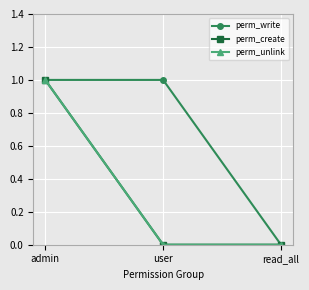

Does the chart have visible grid lines?

Yes